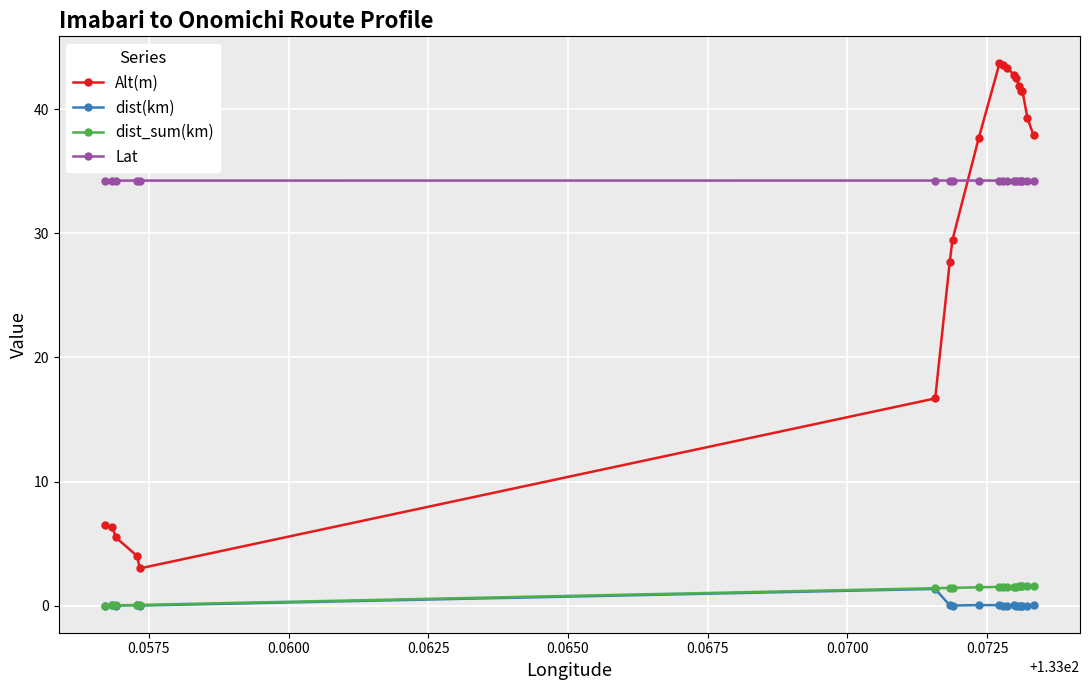

At how many categories does at least one series exceed 34?

19